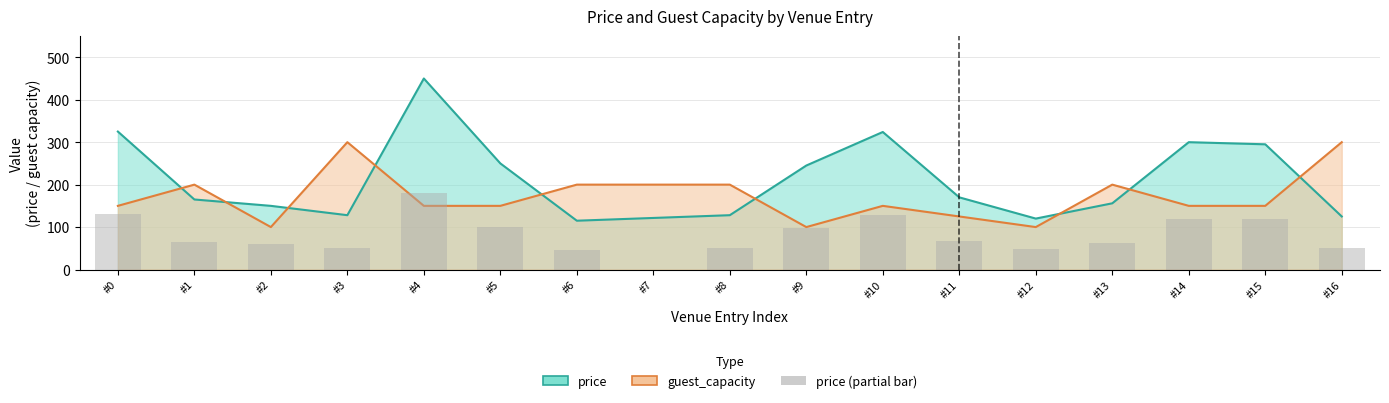

Rank the categories by value from lowest to highest.

#7, #6, #12, #16, #3, #8, #2, #13, #1, #11, #9, #5, #15, #14, #10, #0, #4